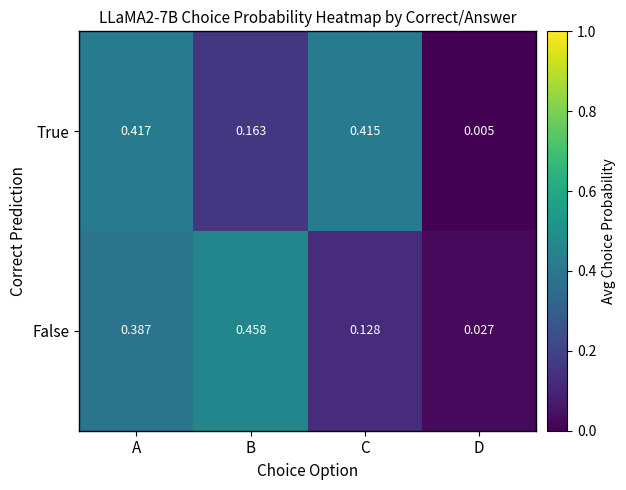

Which series changed the most between C and D?

True